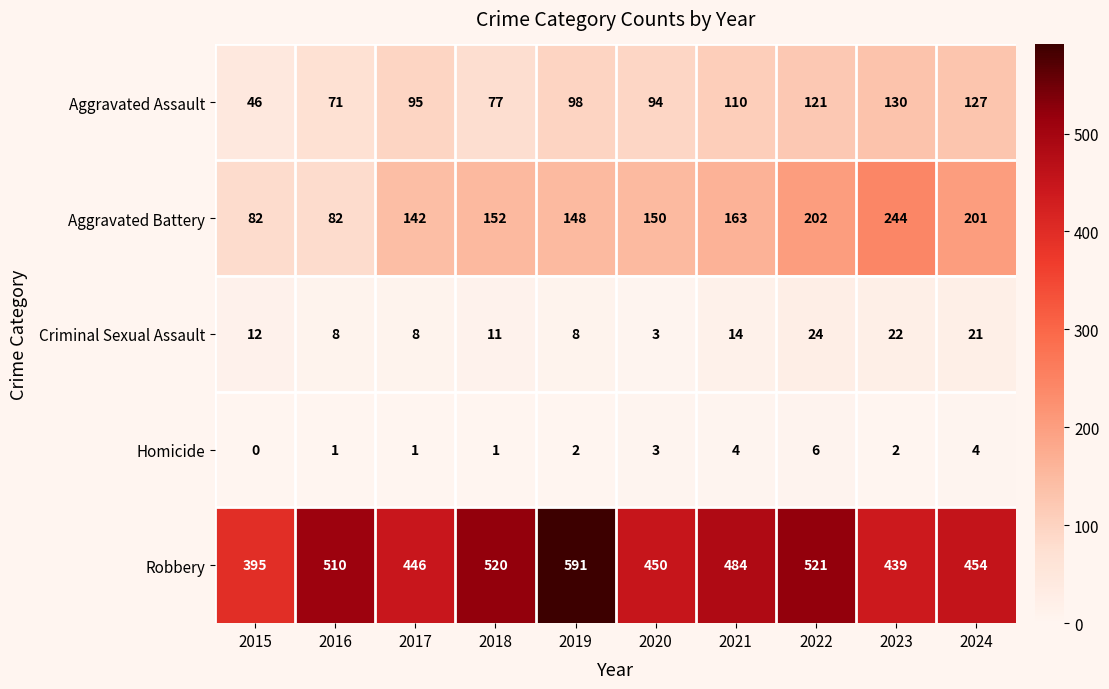

Count the number of data series in this chart.

5